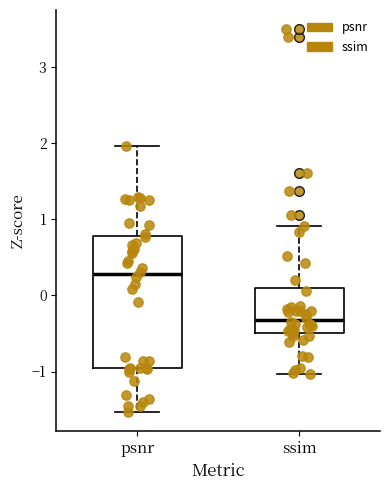

Which box's median line is the highest?

psnr